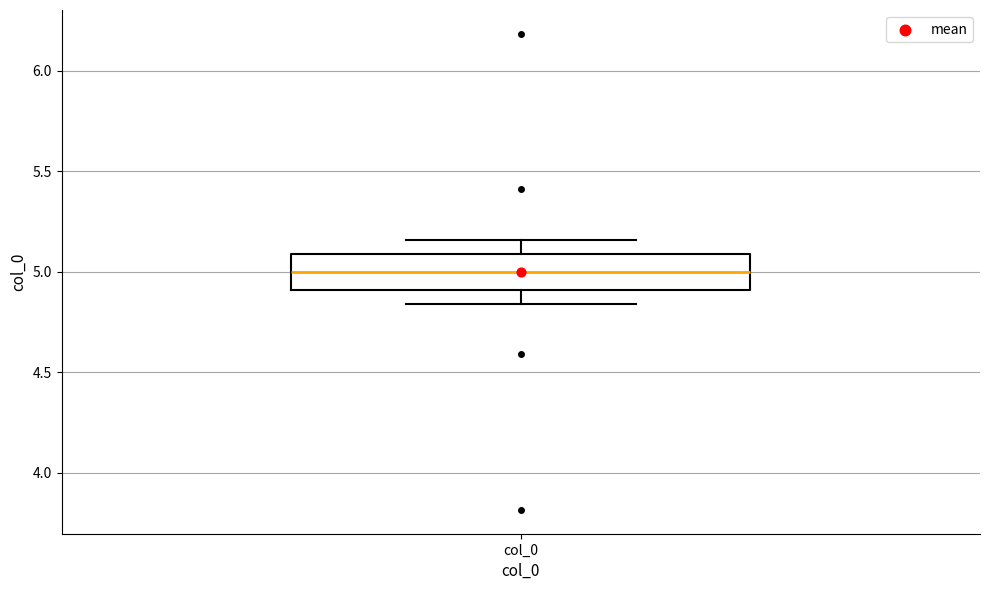

Where does the upper whisker of the box for col_0 end on the y-axis? The values are not printed on the chart, so give them approximately, as read against the axis.

5.15